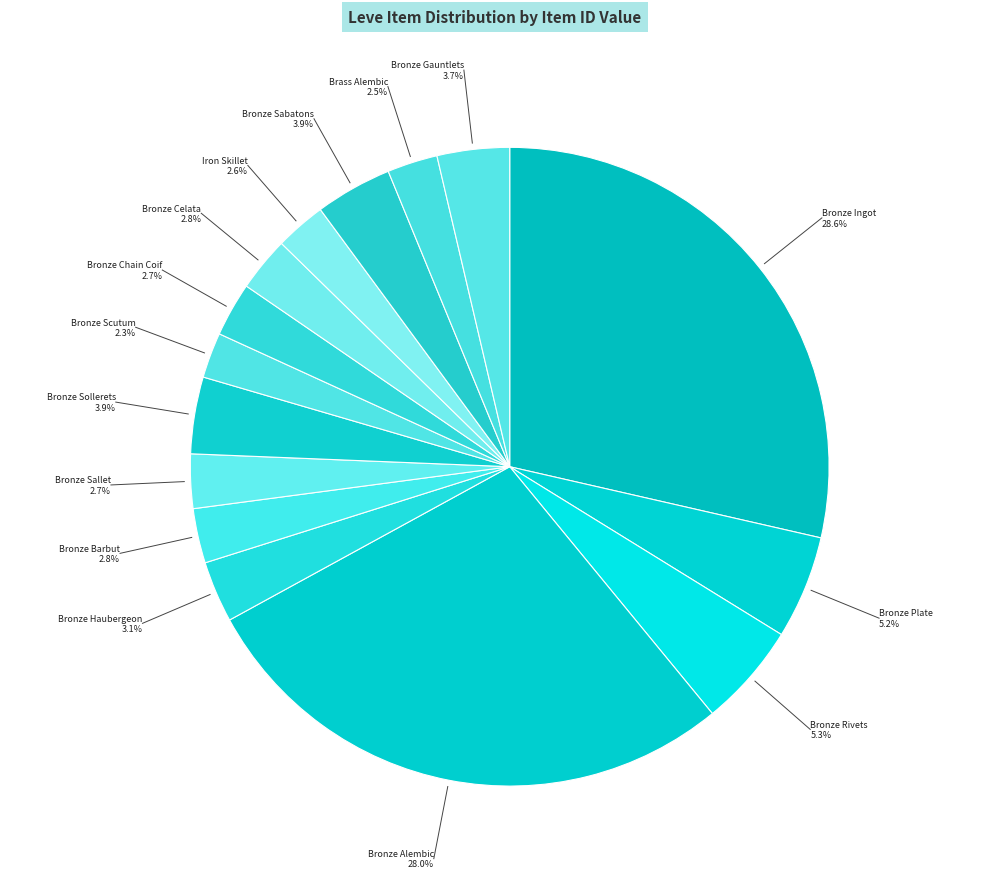

To the nearest percent, what is the combined percentage of Bronze Ingot and Iron Skillet?

31%